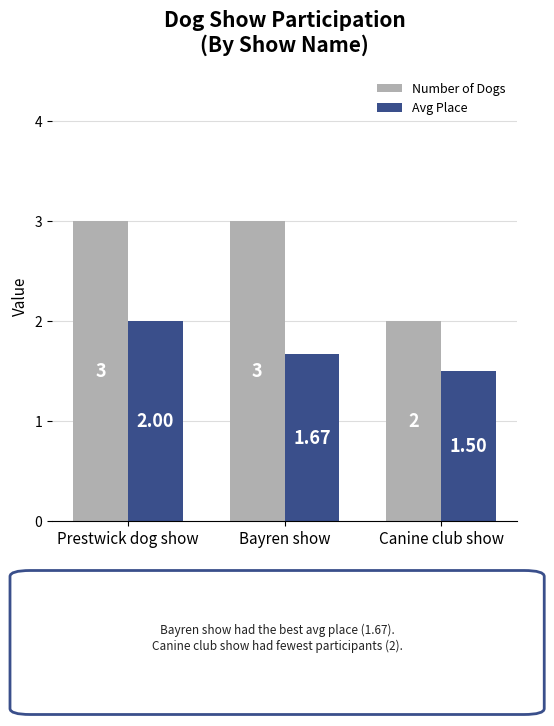

Which series changed the most between Prestwick dog show and Bayren show?

Avg Place